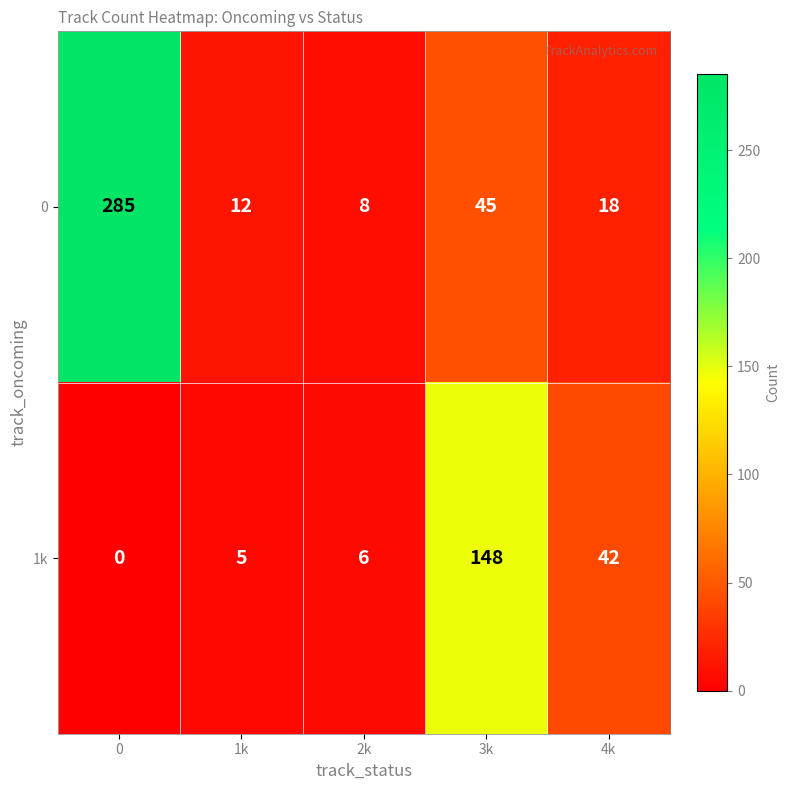

How many series are shown in this chart?

2